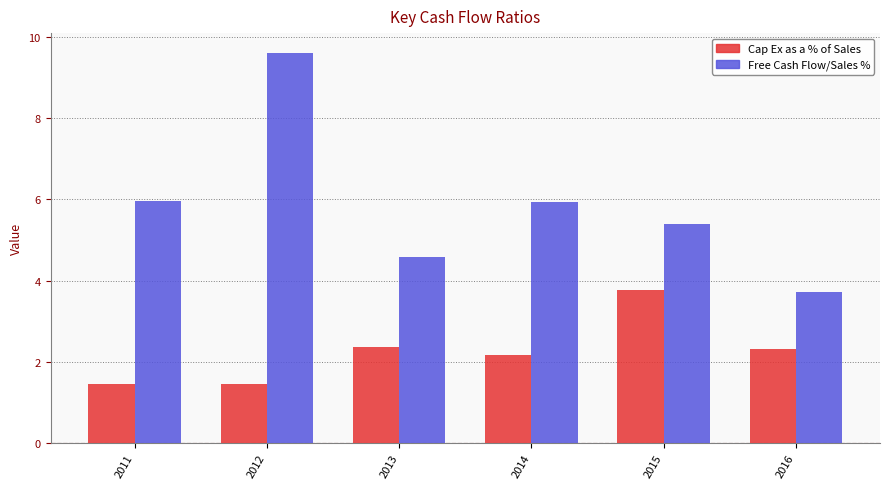

What is the difference between the second highest and second lowest values in the Cap Ex as a % of Sales series?

0.9